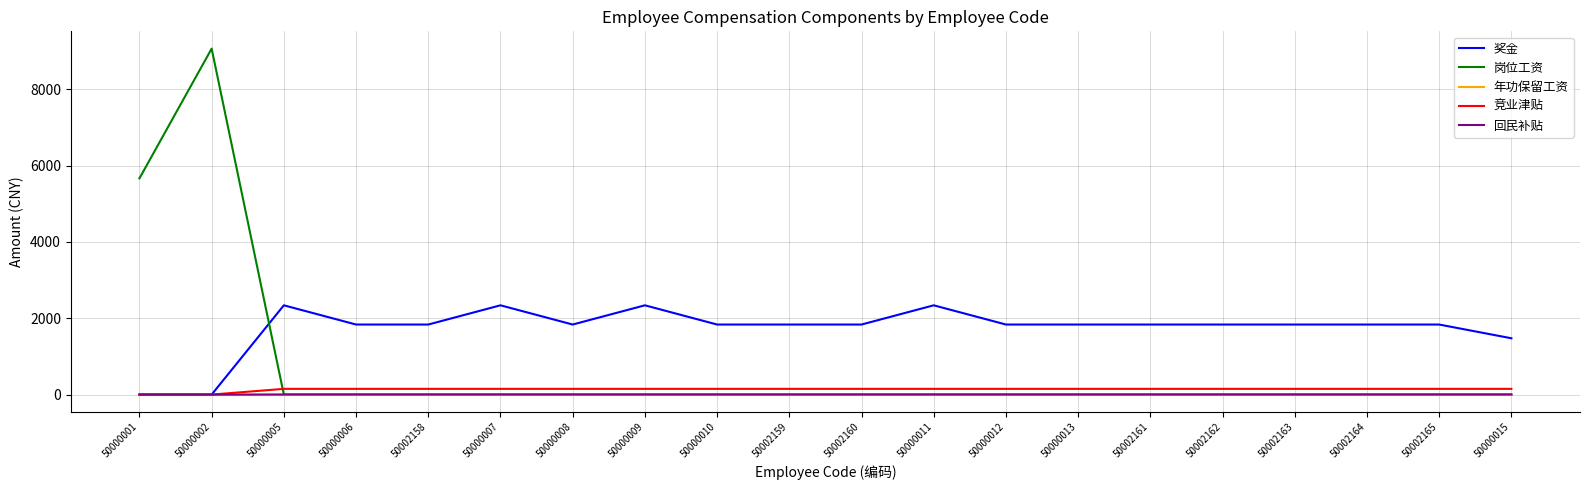

What is the difference between the highest and lowest values at 50000010?

1836